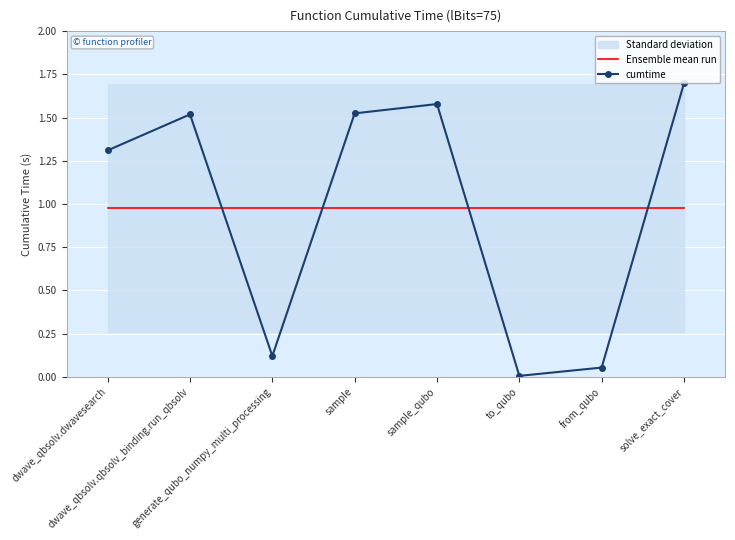

At which category is the sum across all series the highest?

solve_exact_cover